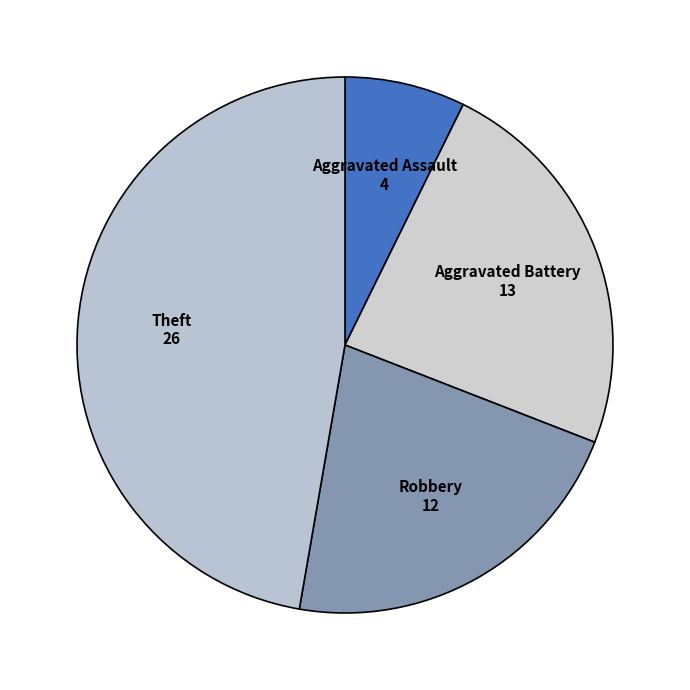

Is it true that Robbery is 22% of the pie?

True